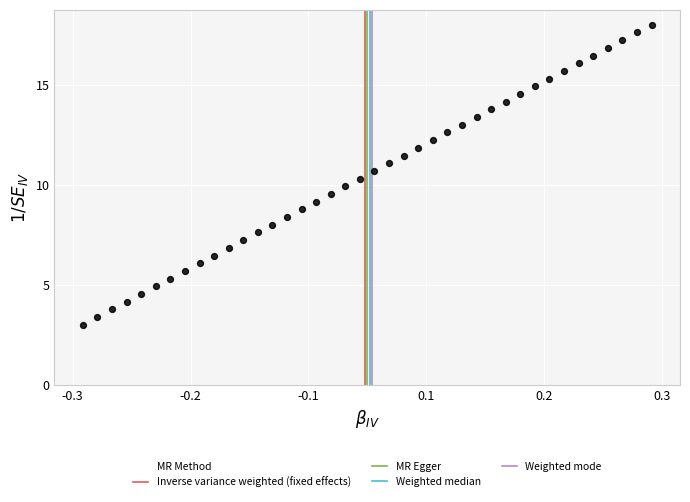

What is the range of Y values (max minus min)?

15.0